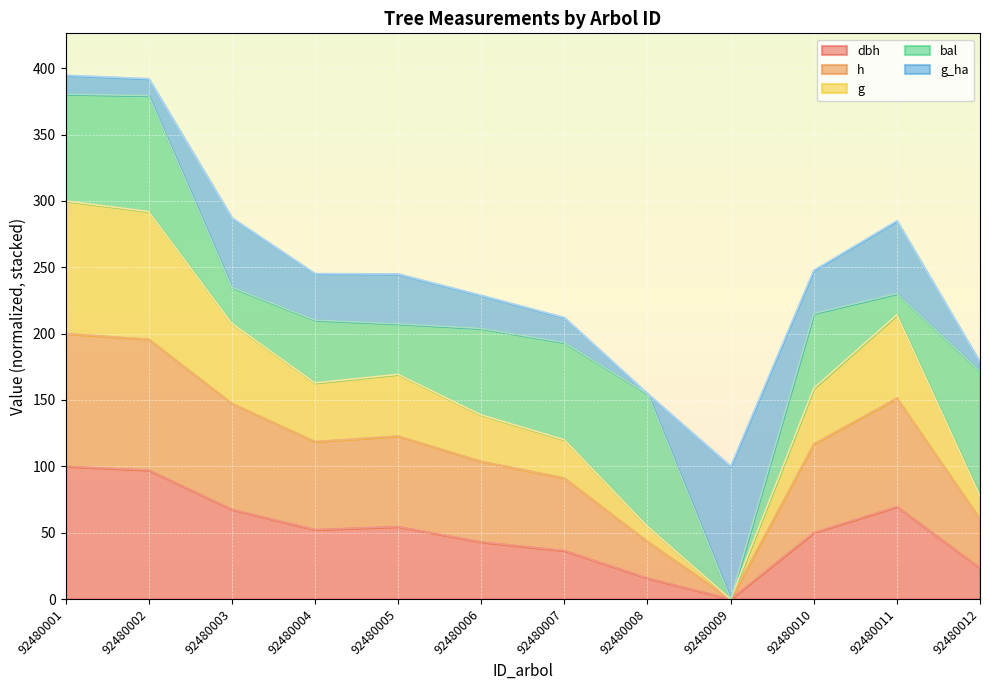

What is the total value across all series at 92480010?

247.7